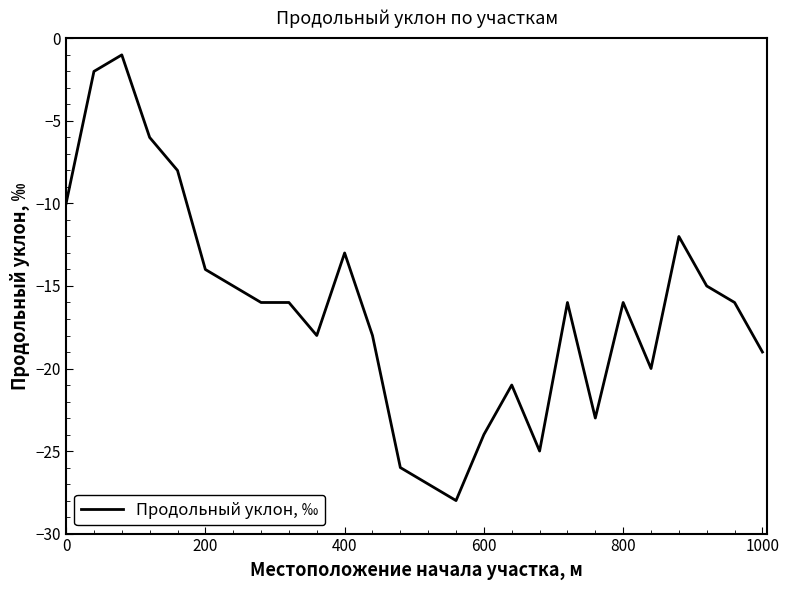

What is the minimum value shown in the chart?

-28